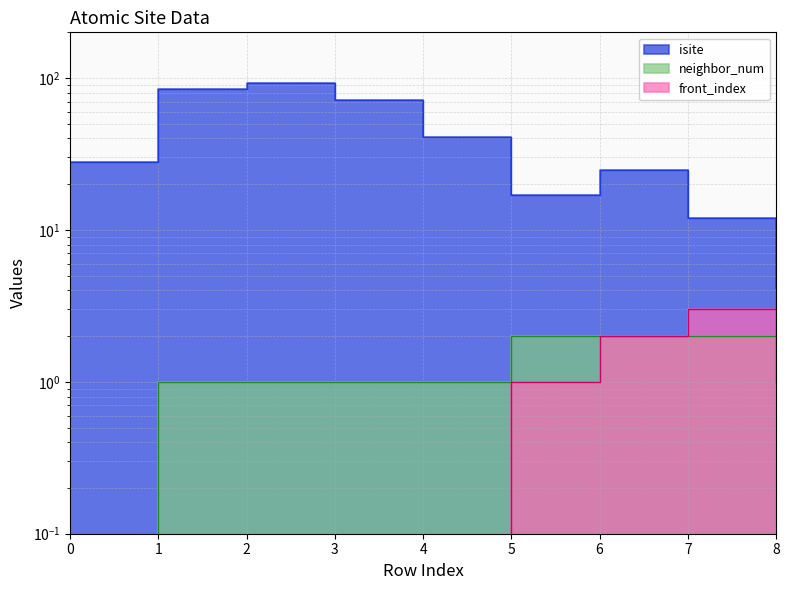

True or false: front_index has a value of 0 at 4.

True